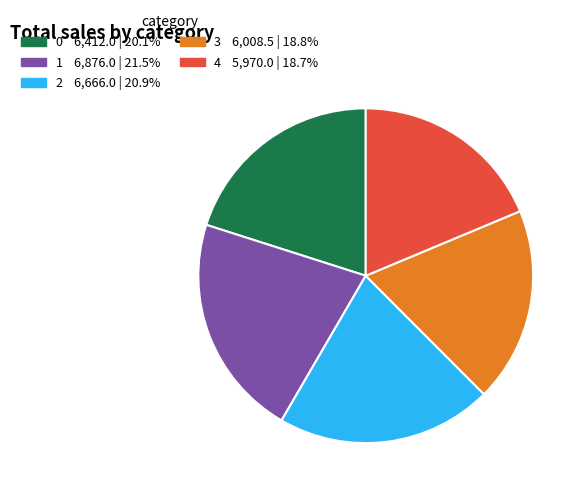

Which category has the biggest portion of the pie?

1